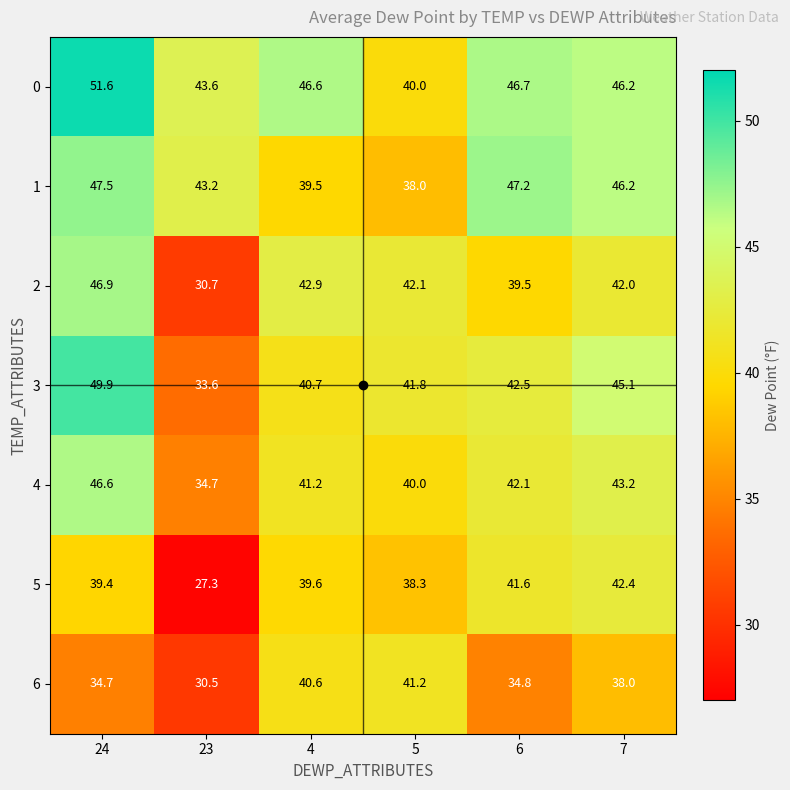

What is the difference between the highest and lowest values at 5?

4.1